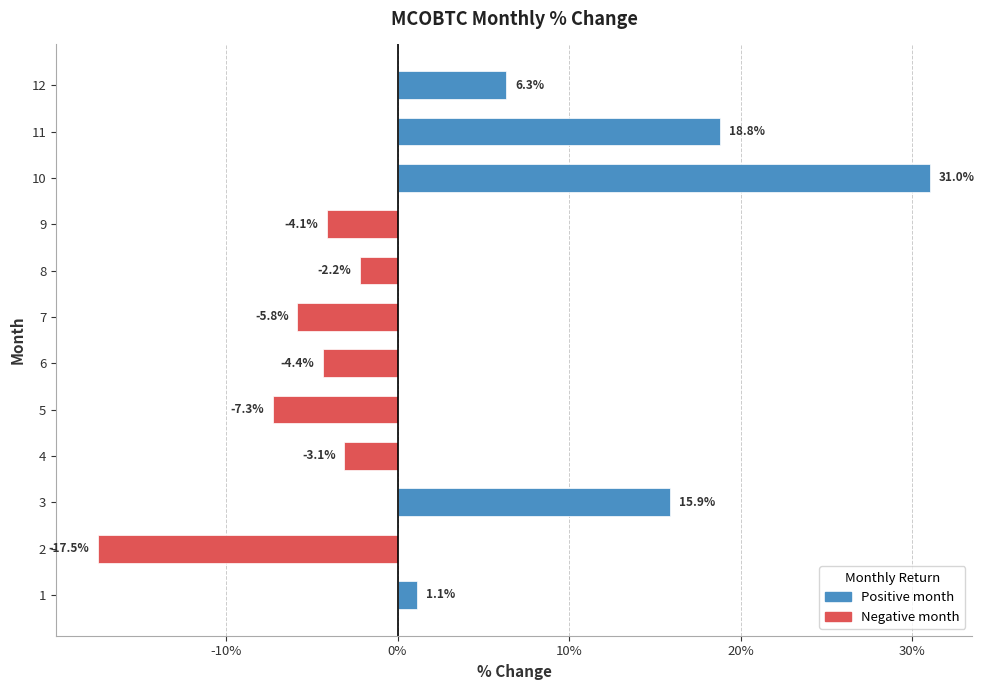

The value at 11 is 25.4. True or false?

False